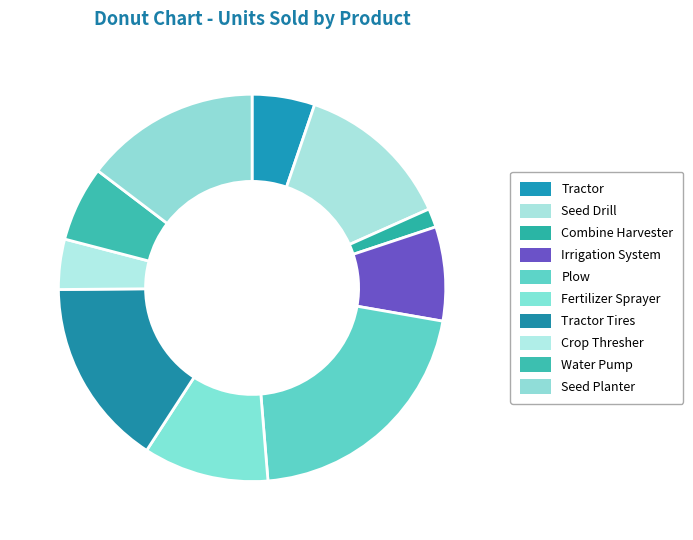

What is the change in value from Tractor to Irrigation System?

+5